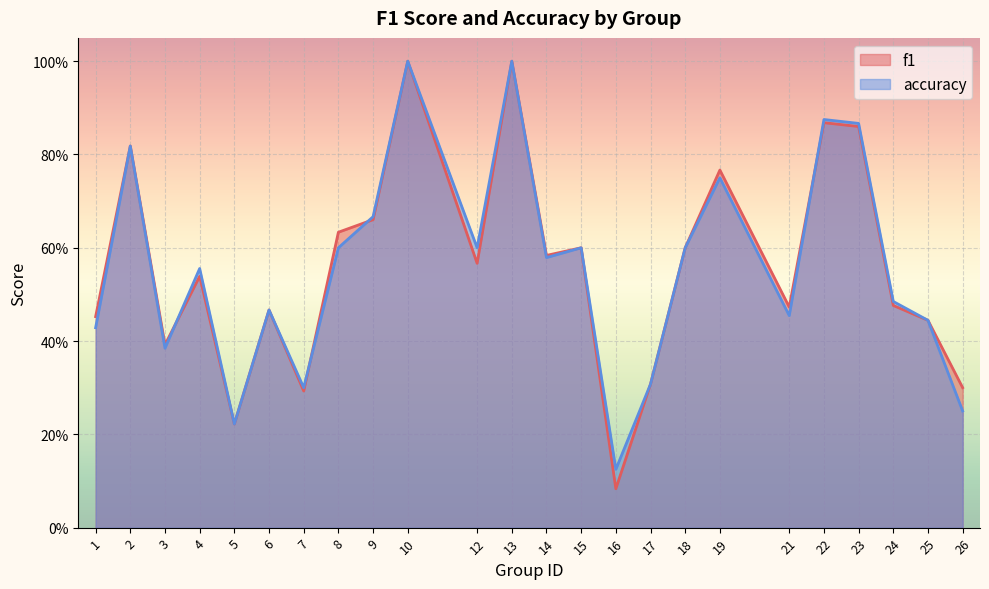

Is it true that f1 equals 0.6 at 15?

True